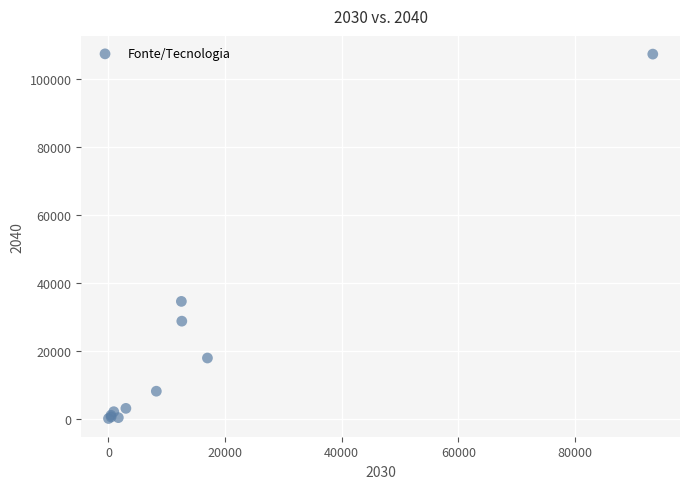

What Y value in the scatter plot is closest to 53624?

34467